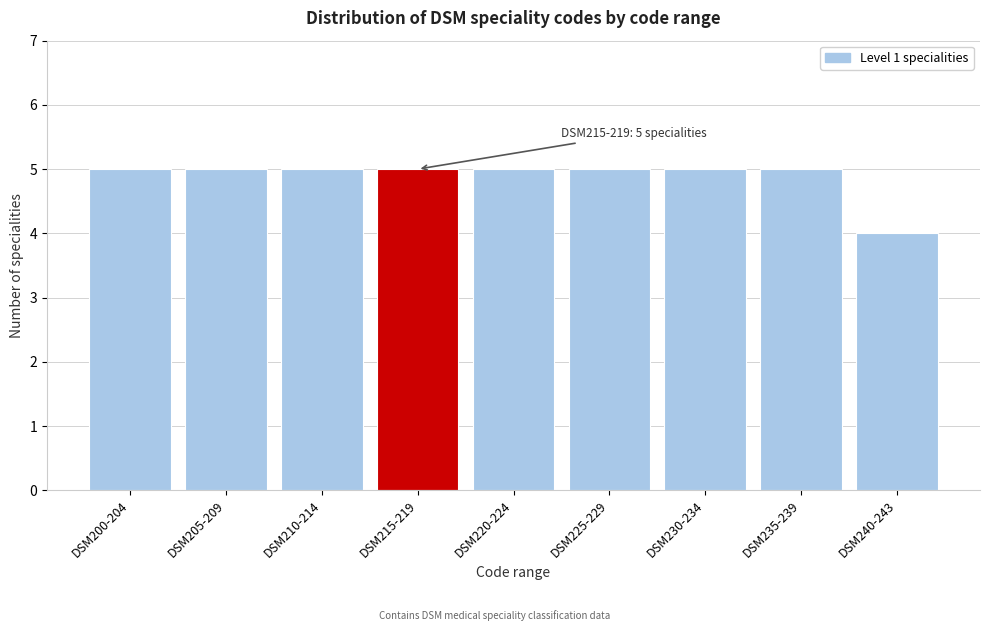

Reading right to left, what are all the values shown in this chart?

4	5	5	5	5	5	5	5	5